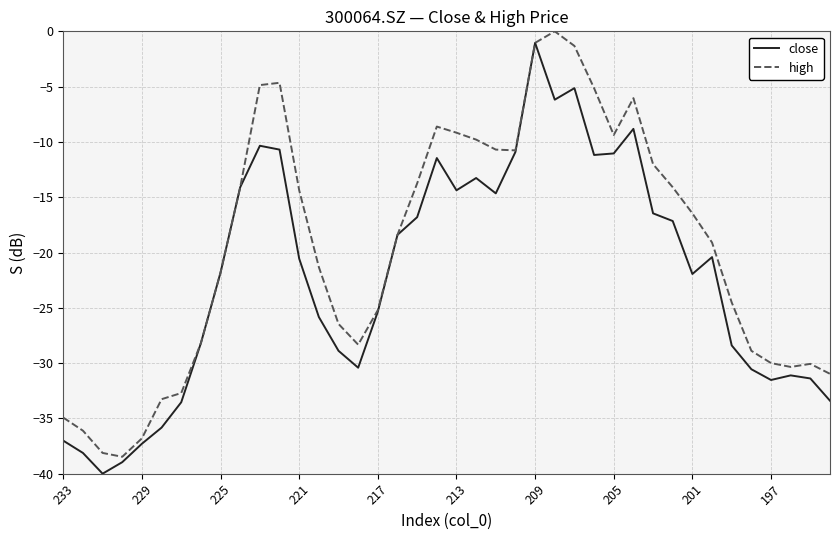

What is the lowest value of the high series?

-38.5